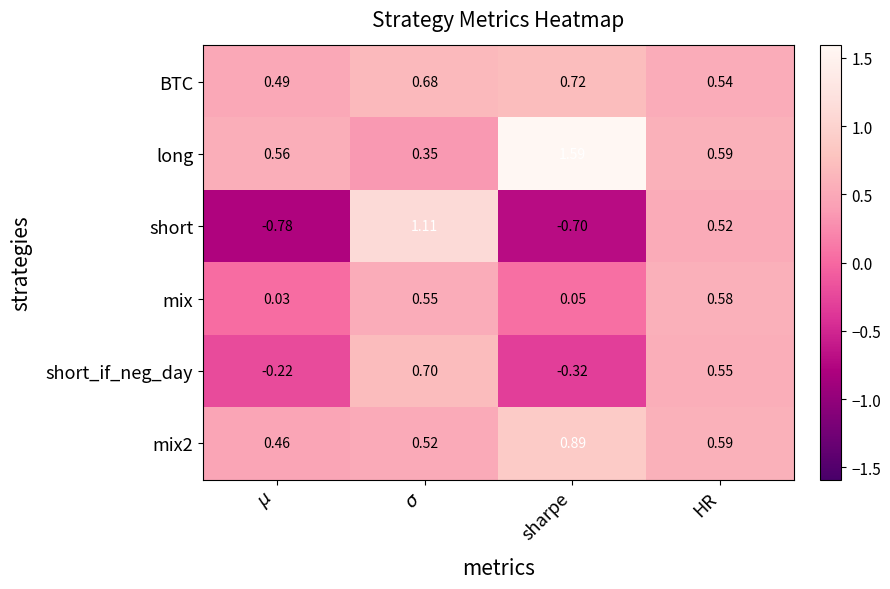

Which series has the largest range (max minus min)?

short